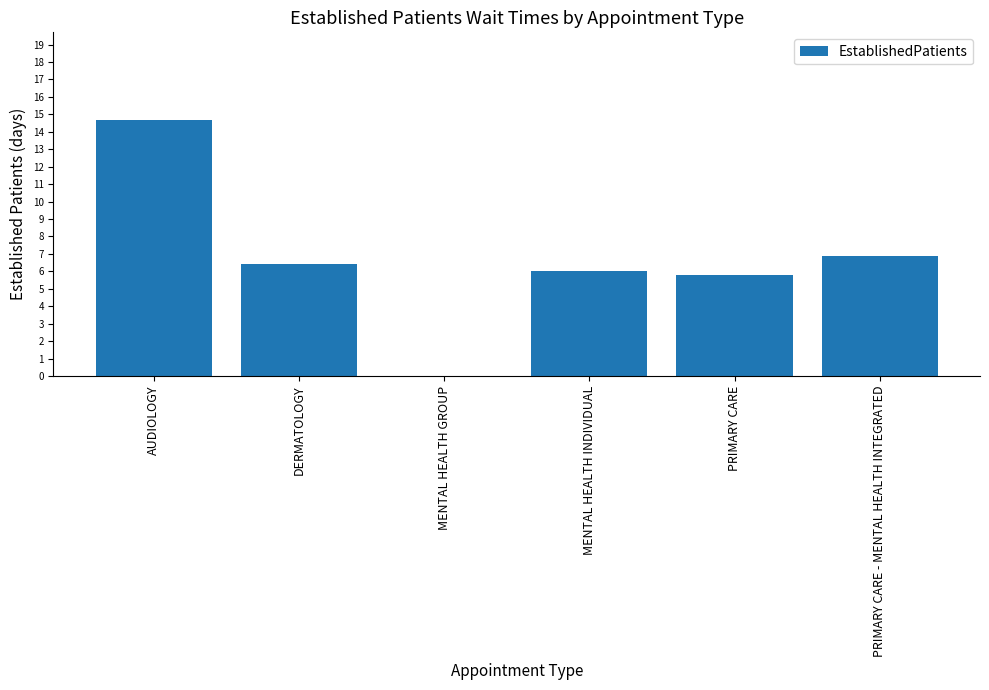

How many data points does each series have?

6